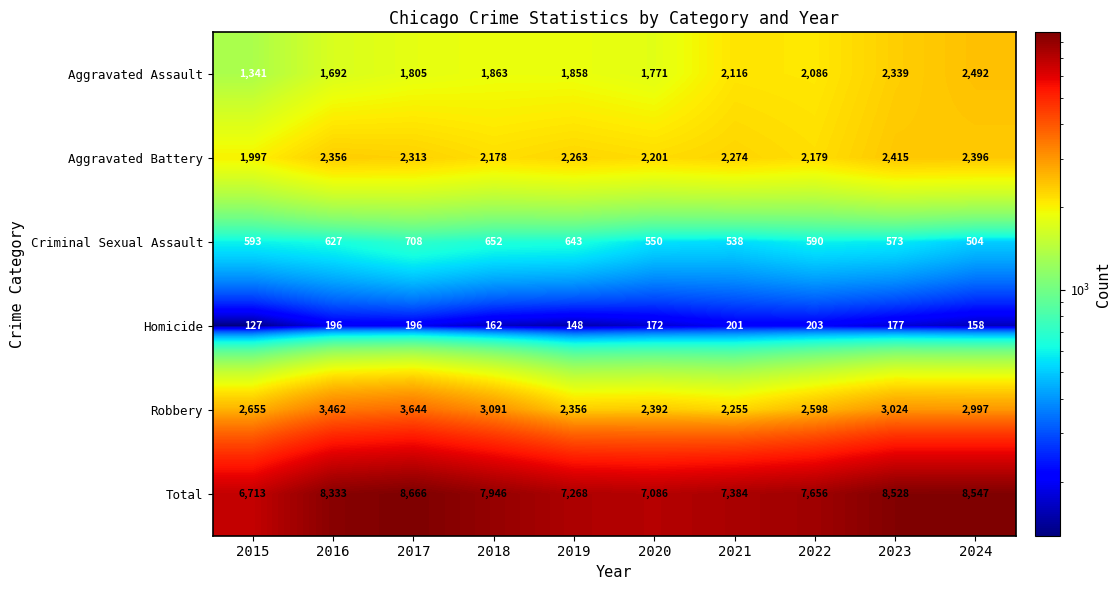

At which category does the chart reach its peak across all series?

2017